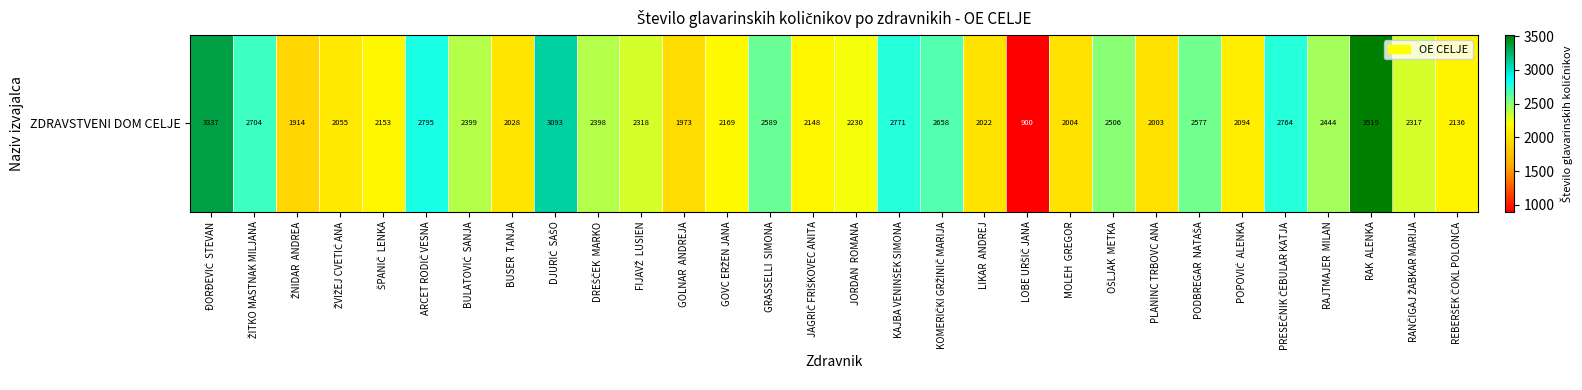

Reading left to right, what are all the values shown in this chart?

3336.8	2703.8	1914.3	2055.2	2152.8	2794.7	2398.7	2028.5	3093.2	2398.3	2318.3	1972.8	2168.5	2588.7	2148.0	2230.0	2771.4	2658.4	2022.0	899.7	2004.0	2506.5	2003.3	2577.2	2093.8	2764.4	2444.4	3518.7	2317.5	2135.8